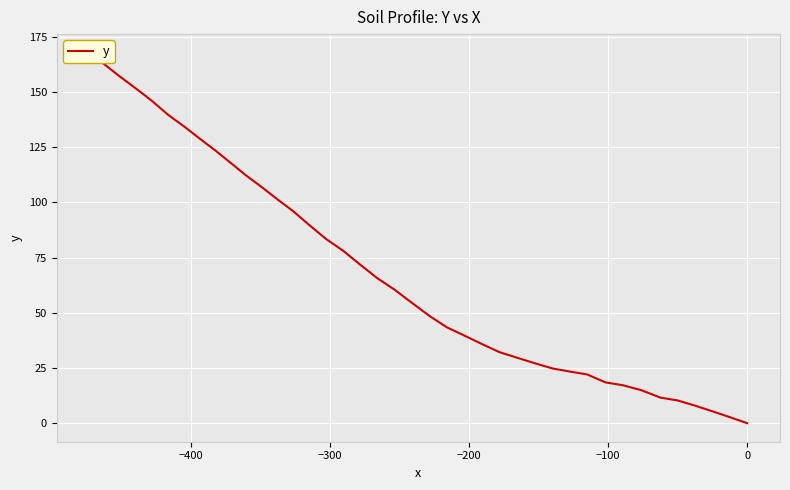

True or false: the data shows 178.6 at 28.

False